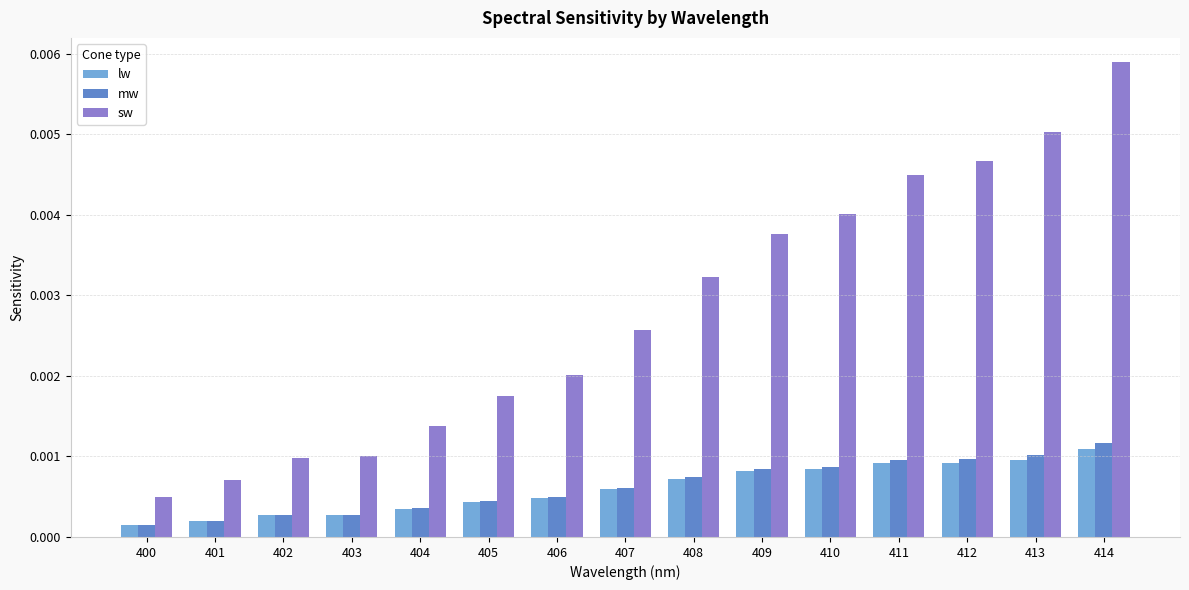

Rank the series by their maximum value, from highest to lowest.

sw, mw, lw